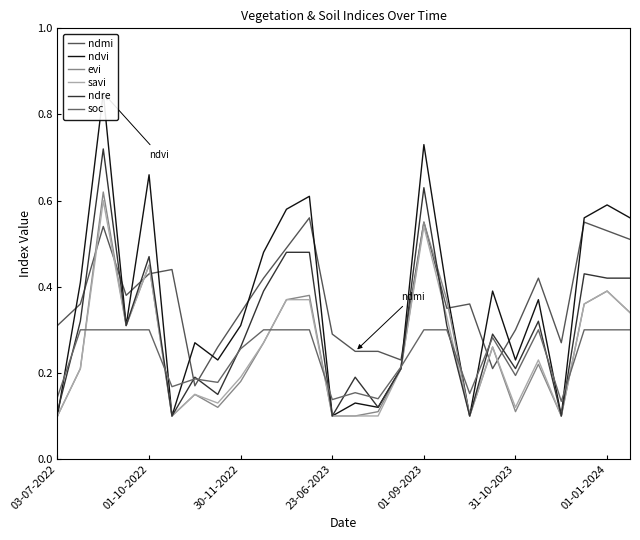

Which series has the largest range (max minus min)?

ndvi